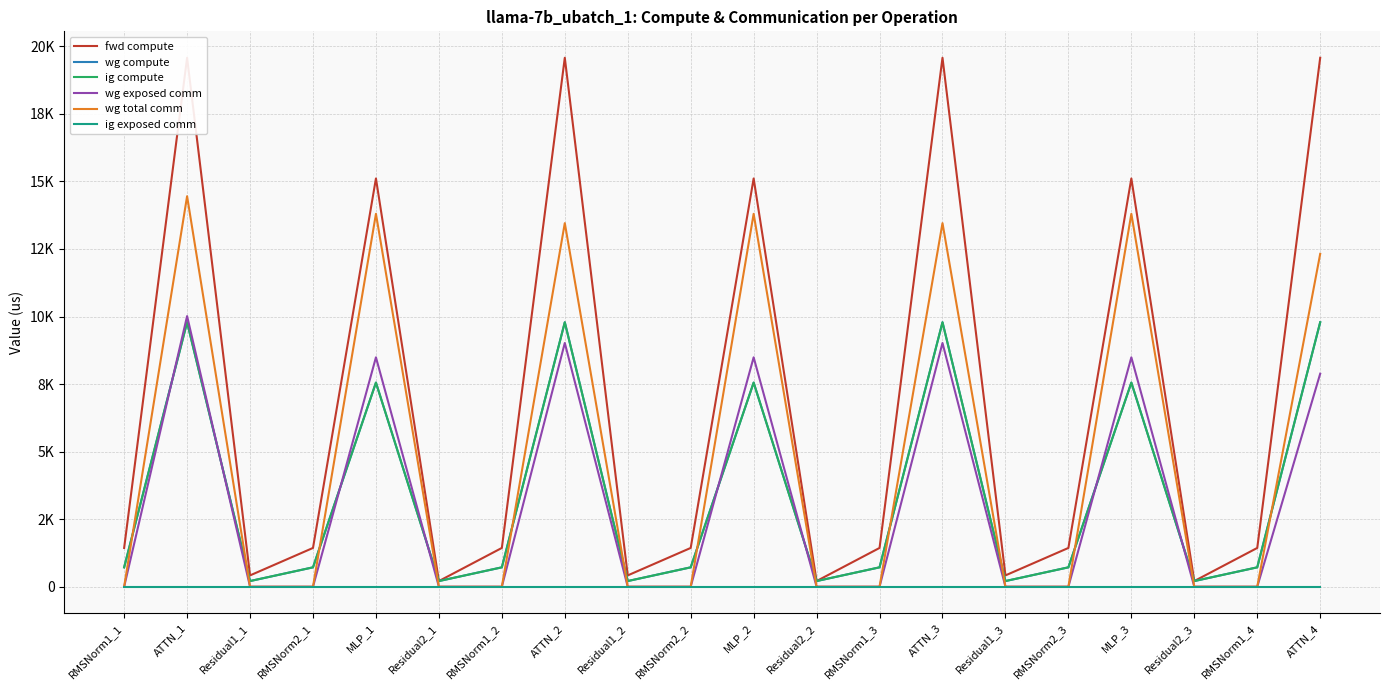

What are all the series names shown in the legend?

fwd compute, wg compute, ig compute, wg exposed comm, wg total comm, ig exposed comm